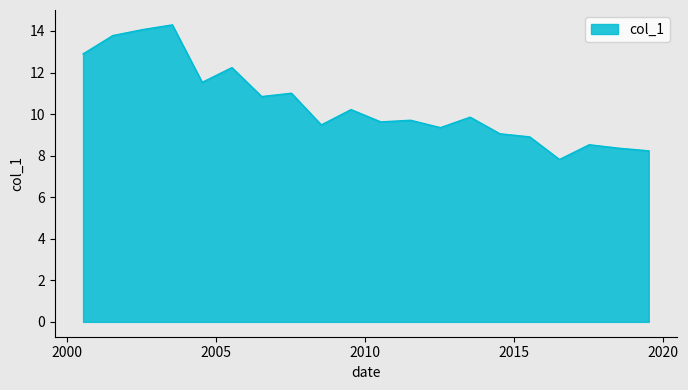

What is the greatest value displayed?

14.3